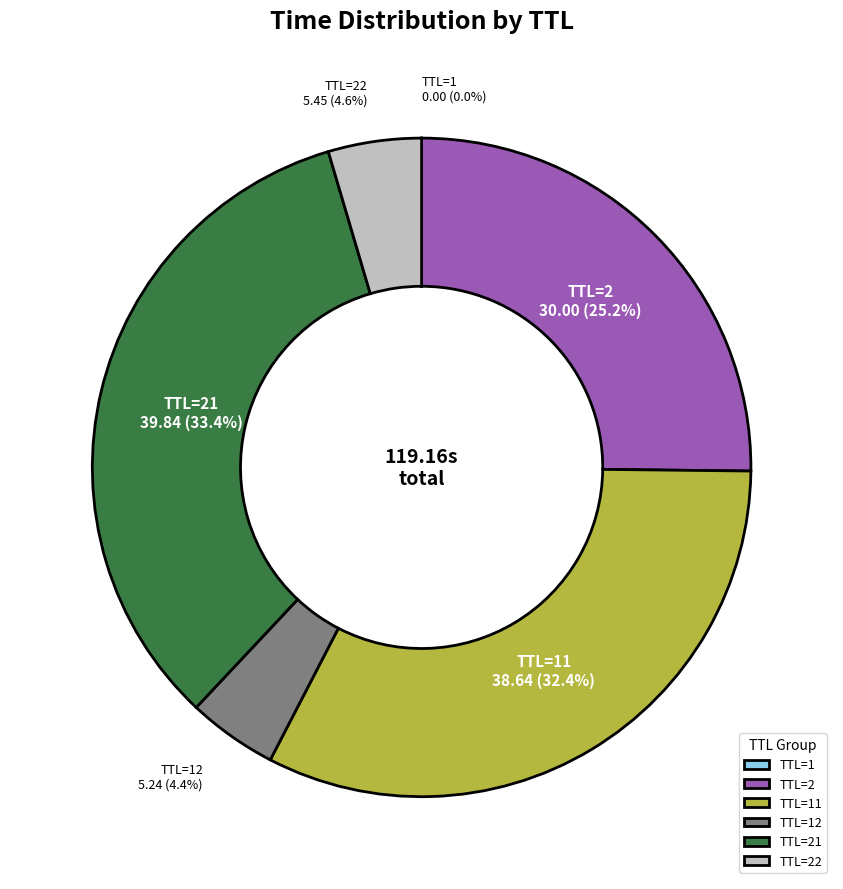

Which has a higher value, TTL=21 or TTL=22?

TTL=21